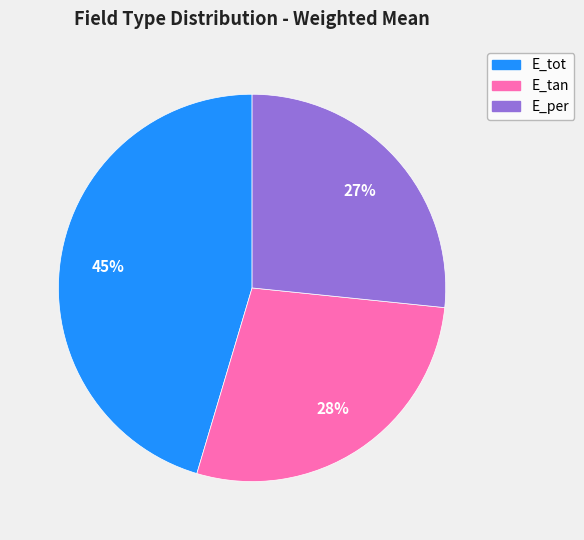

Is there a majority slice in this chart?

No